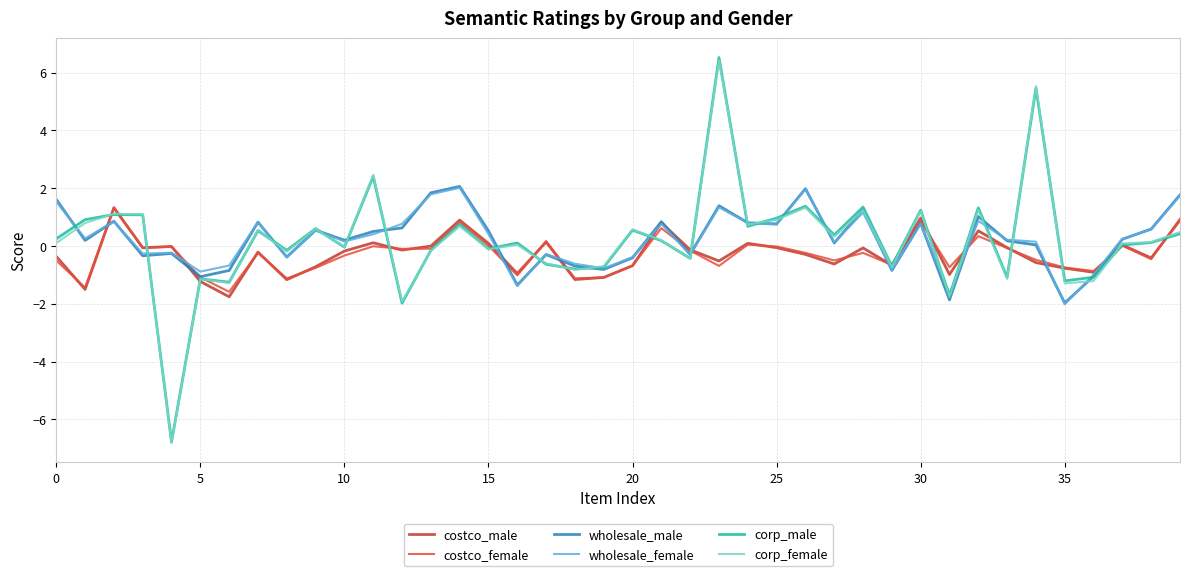

What is the minimum value for costco_male?

-1.8